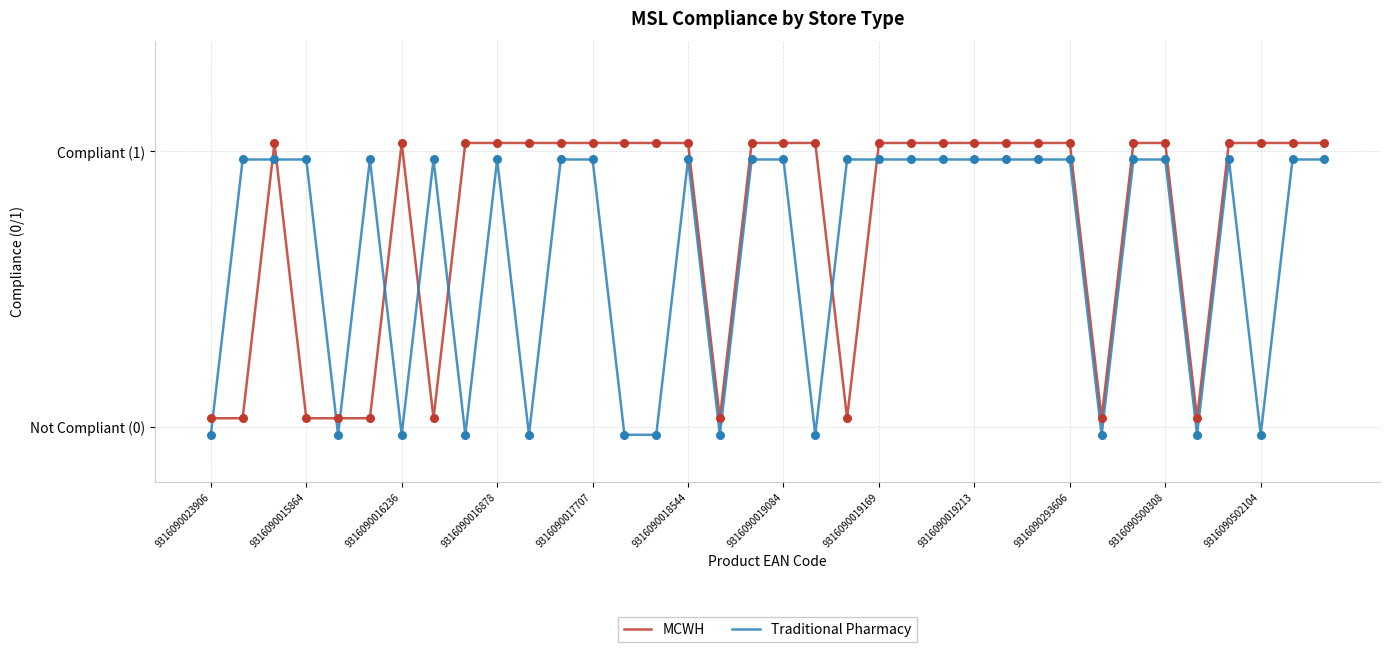

Which series has the largest total across all categories?

MCWH